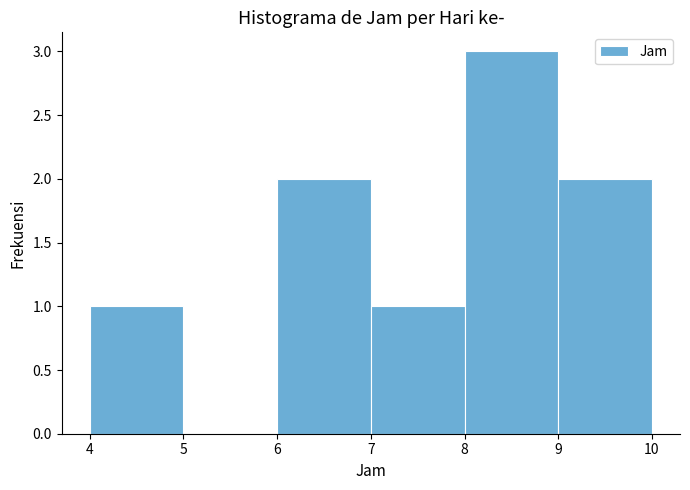

Reading left to right, transcribe this chart: for each bar, give the range it covers on the x-axis and its height. The values are not printed on the chart, so give them approximately, as read against the axis.

4 to 5: 1
5 to 6: 0
6 to 7: 2
7 to 8: 1
8 to 9: 3
9 to 10: 2